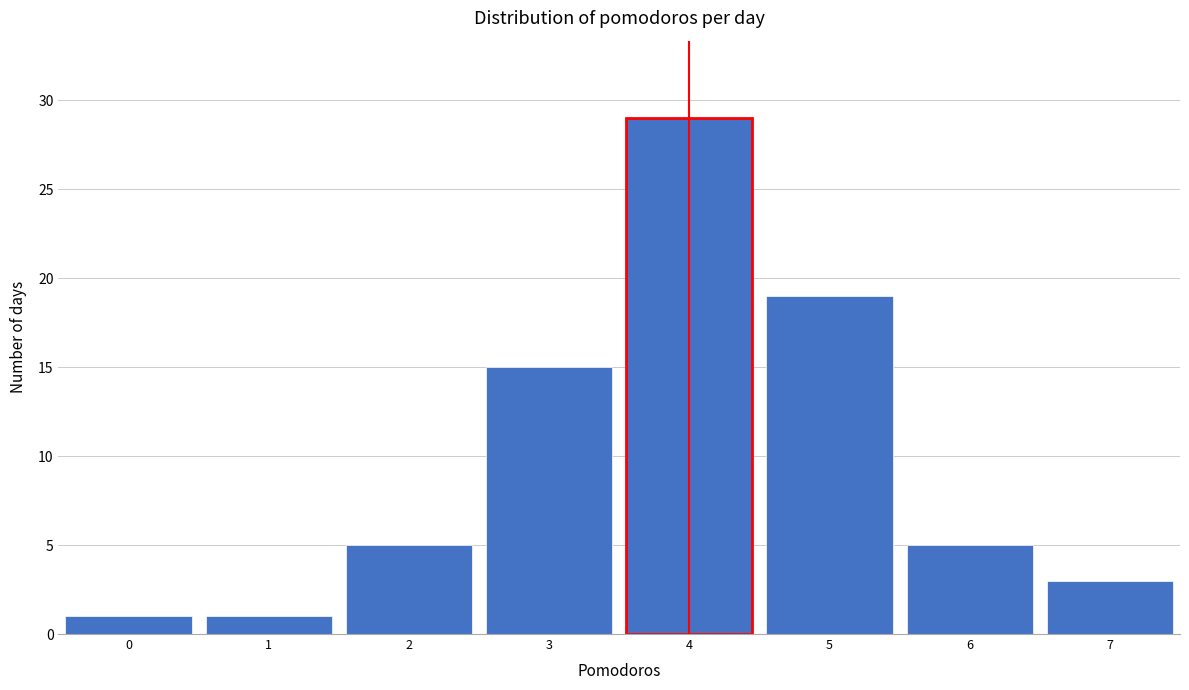

Which range on the x-axis has the tallest bar?

3.5 to 4.5